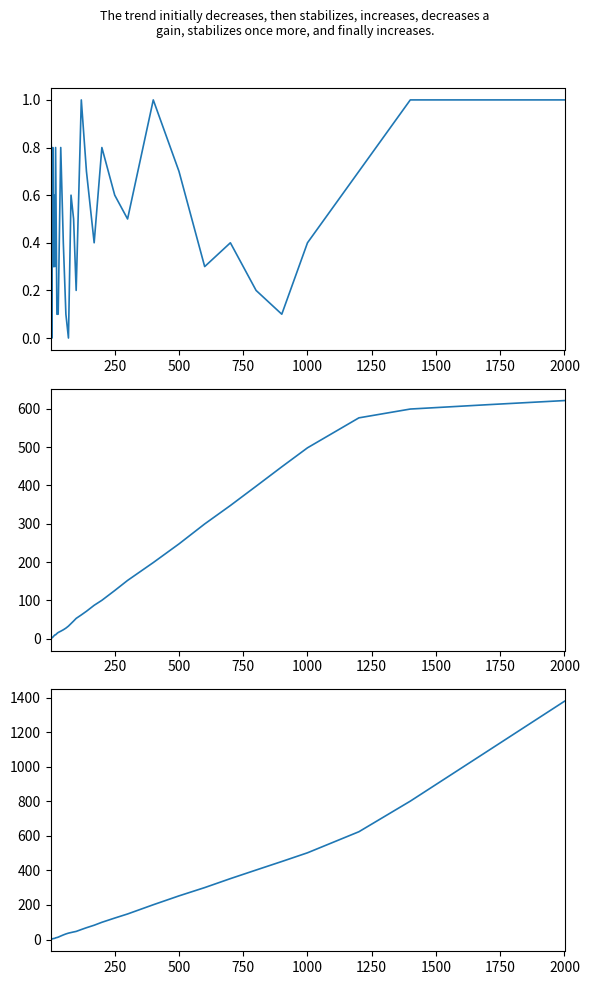

Reading left to right, list all the values displayed in this chart.

episode_return: 0.9	0.9	0.8	0.5	0.0	0.0	0.7	0.4	0.8	0.3	0.3	0.6	0.3	0.8	0.1	0.1	0.8	0.4	0.1	0.0	0.6	0.5	0.2	1.0	0.7	0.4	0.8	0.6	0.5	1.0	0.7	0.3	0.4	0.2	0.1	0.4	0.7	1.0	1.0	1.0
total_regret: 0.1	0.2	0.4	0.9	1.9	2.9	3.2	3.8	4.0	4.7	6.4	7.8	9.9	10.3	13.6	16.3	19.7	23.4	27.7	33.0	39.6	46.2	53.1	62.2	71.7	87.3	100.3	125.8	152.2	198.8	247.5	299.6	347.7	398.0	448.7	498.3	576.5	599.5	610.8	621.6
total_return: 0.9	1.8	2.6	3.1	3.1	3.1	3.8	4.2	5.0	5.3	5.6	6.2	7.1	9.7	11.4	13.7	20.3	26.6	32.3	37.0	40.4	43.8	46.9	57.8	68.3	82.7	99.7	124.2	147.8	201.2	252.5	300.4	352.3	402.0	451.3	501.7	623.5	800.5	1089.2	1378.4